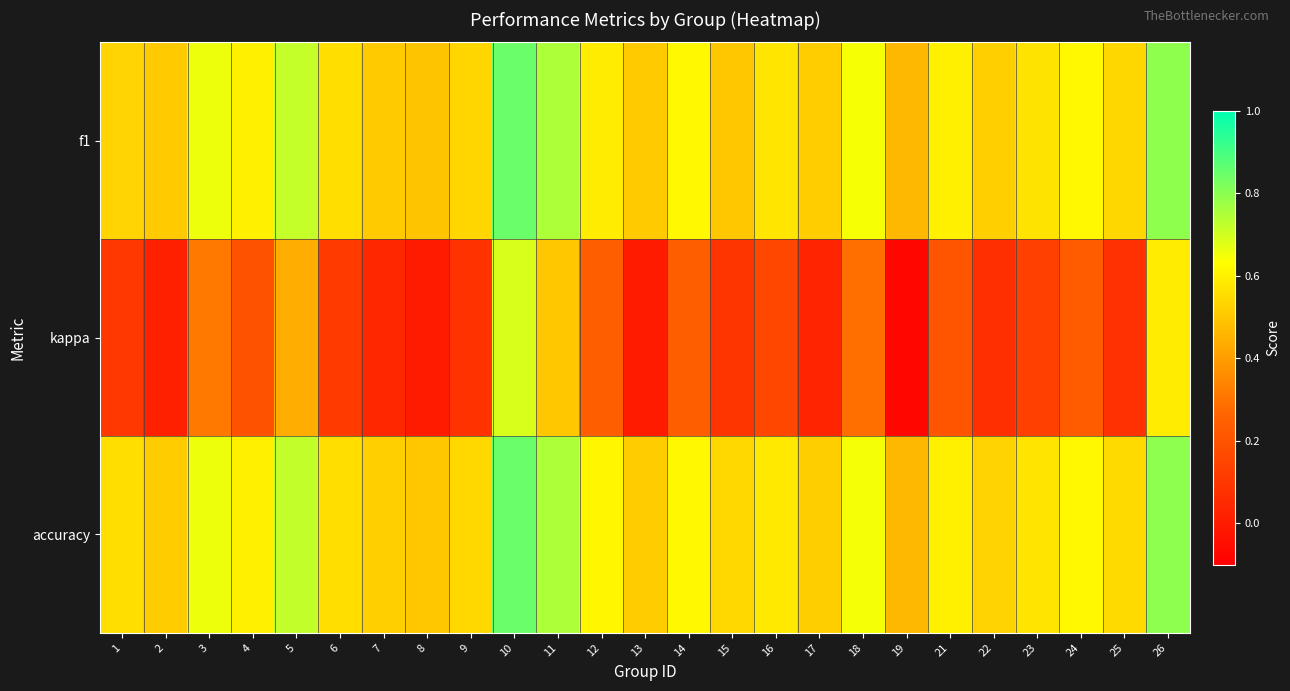

Reading left to right, what are all the values shown in this chart?

f1: 1=0.5	2=0.5	3=0.7	4=0.6	5=0.7	6=0.6	7=0.5	8=0.5	9=0.5	10=0.8	11=0.8	12=0.6	13=0.5	14=0.6	15=0.5	16=0.6	17=0.5	18=0.6	19=0.5	21=0.6	22=0.5	23=0.6	24=0.6	25=0.5	26=0.8
kappa: 1=0.1	2=0.0	3=0.3	4=0.2	5=0.4	6=0.1	7=0.0	8=0.0	9=0.1	10=0.7	11=0.5	12=0.2	13=0.0	14=0.2	15=0.1	16=0.2	17=0.0	18=0.3	19=-0.1	21=0.2	22=0.1	23=0.1	24=0.2	25=0.1	26=0.6
accuracy: 1=0.6	2=0.5	3=0.7	4=0.6	5=0.7	6=0.6	7=0.5	8=0.5	9=0.5	10=0.8	11=0.8	12=0.6	13=0.5	14=0.6	15=0.5	16=0.6	17=0.5	18=0.6	19=0.5	21=0.6	22=0.5	23=0.6	24=0.6	25=0.5	26=0.8